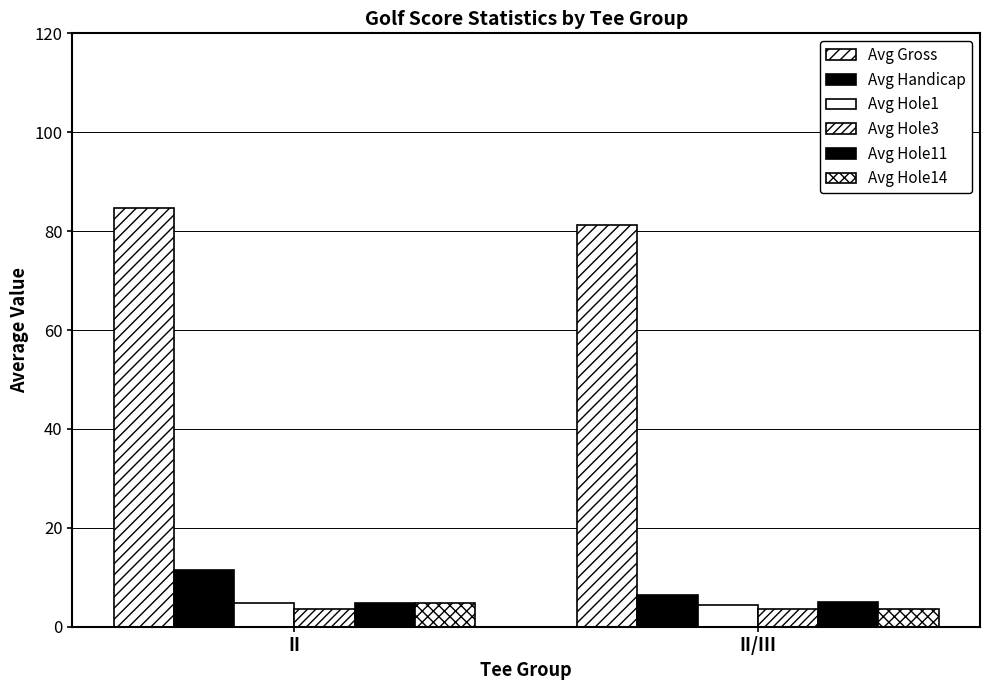

Count the number of categories in the chart.

2